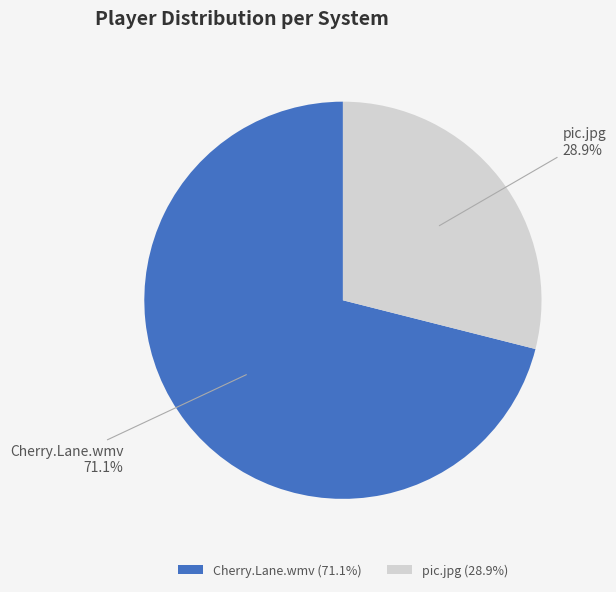

Is Cherry.Lane.wmv the majority of the pie?

Yes